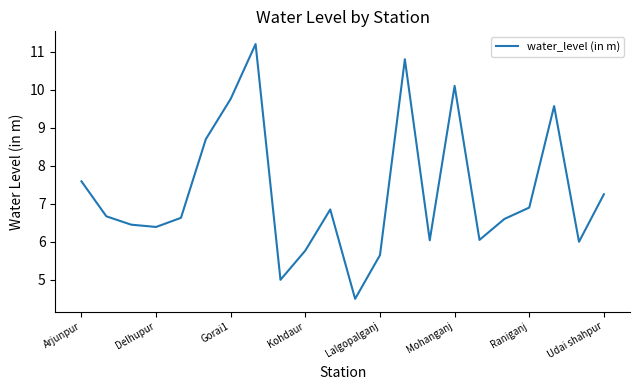

What is the maximum value shown in the chart?

11.2